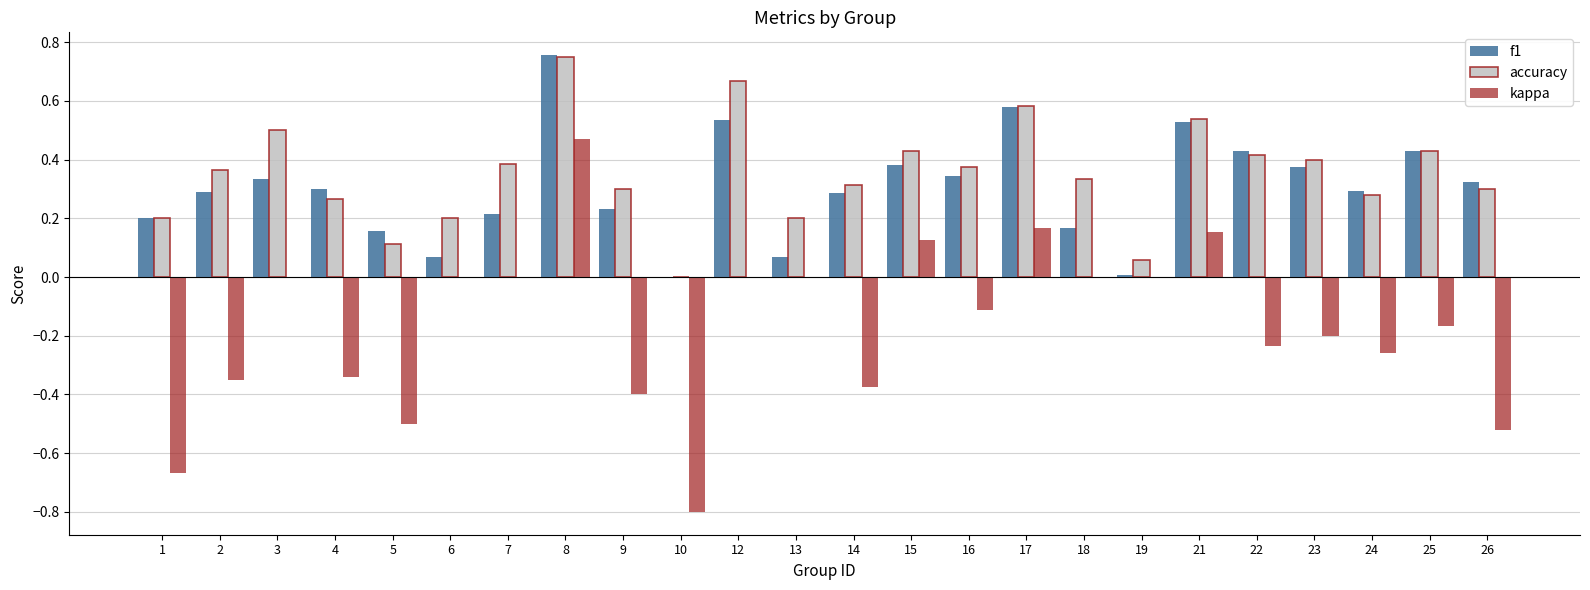

True or false: kappa has a value of -0.8 at 13.

False